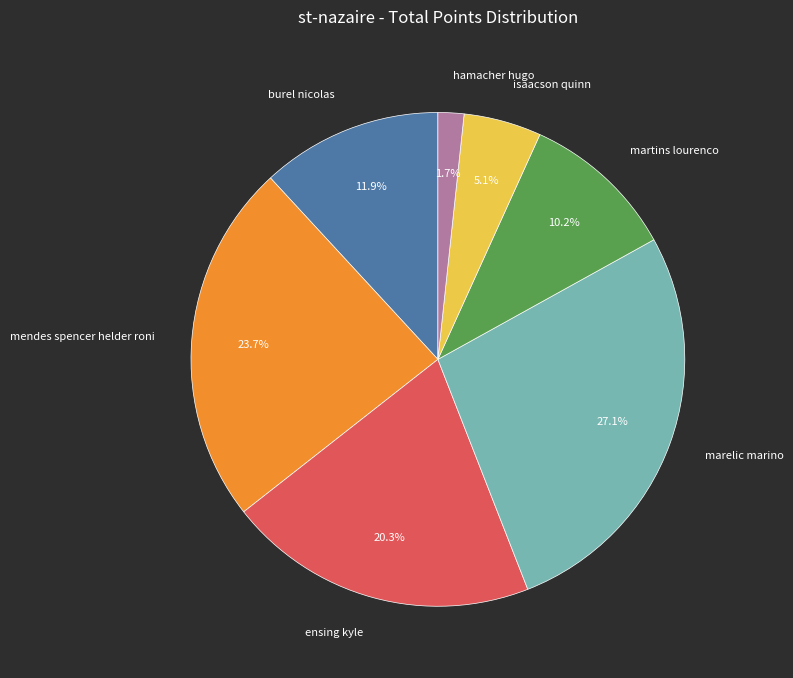

To the nearest percent, what percentage of the pie is isaacson quinn?

5%